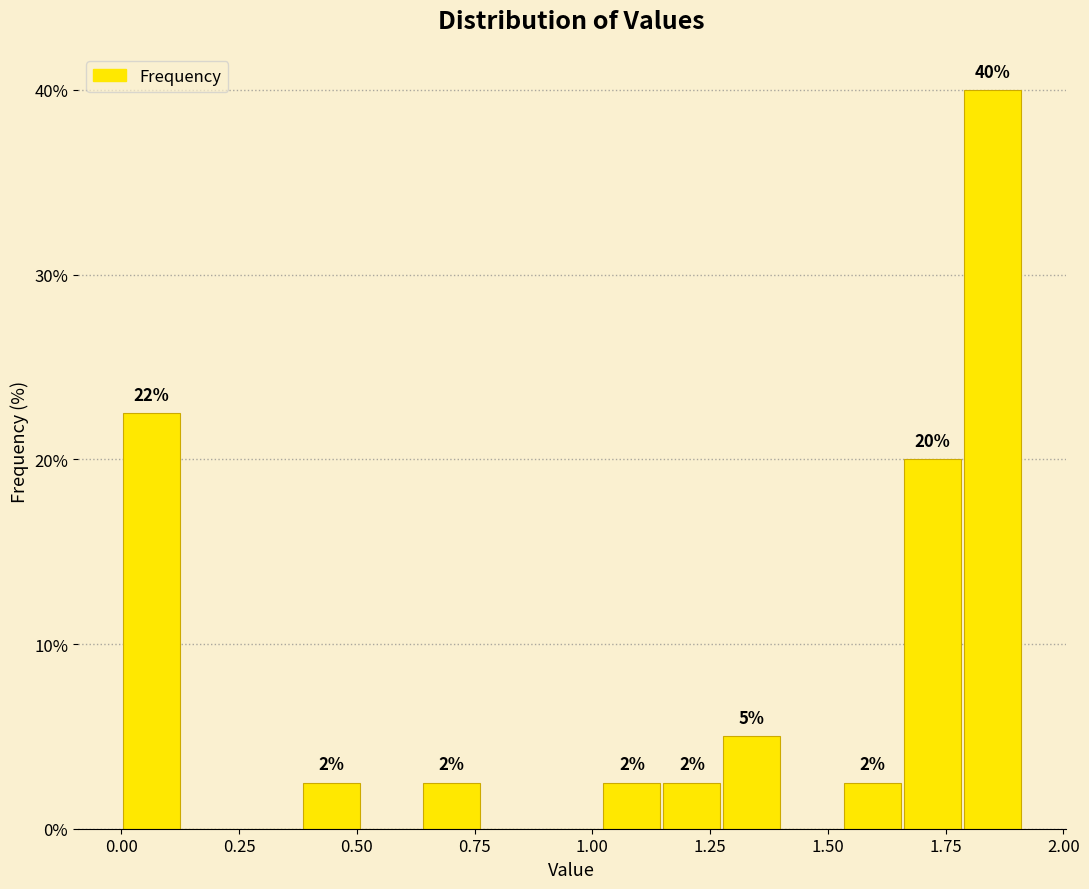

Around what value on the x-axis is the tallest bar? Give the approximate position of its centre, as read against the axis.

1.85